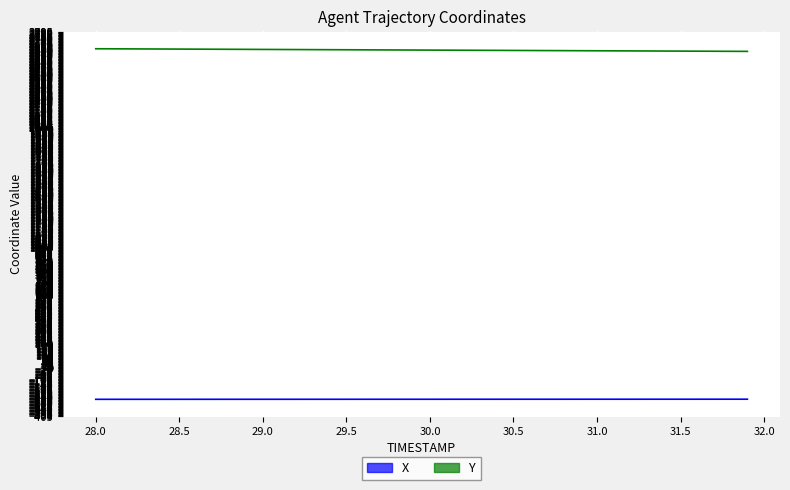

True or false: Y and X cross at least once.

False